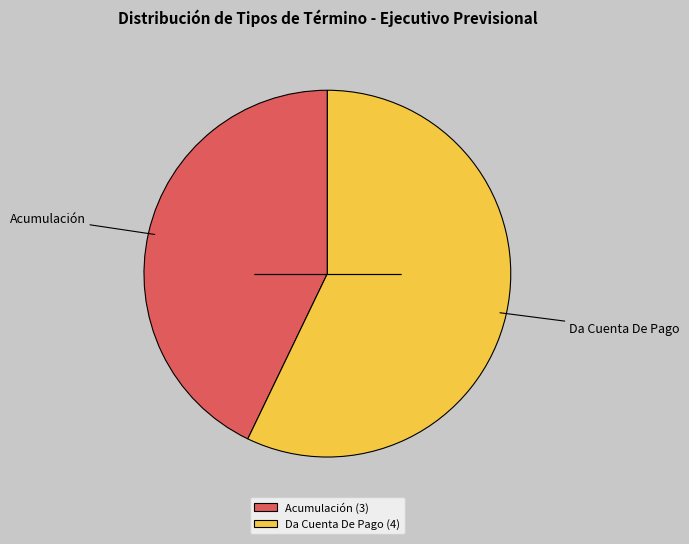

Count the number of slices in the pie.

2